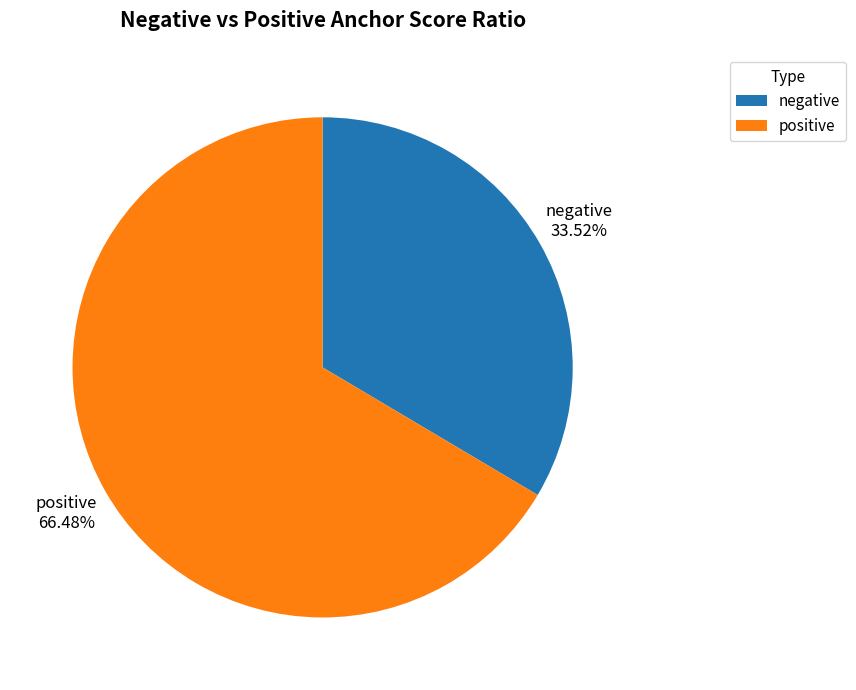

How many slices are in this pie chart?

2